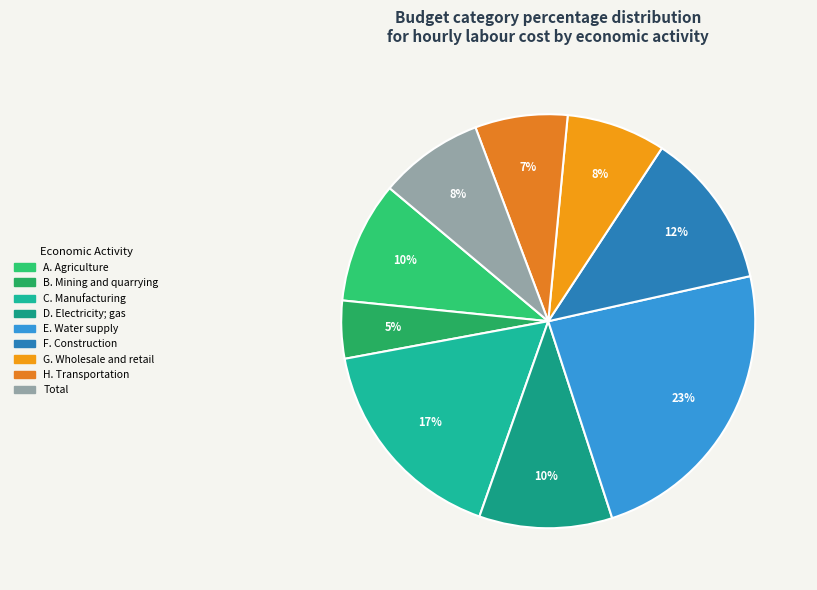

Rank the categories by value from highest to lowest.

E. Water supply, C. Manufacturing, F. Construction, D. Electricity; gas, A. Agriculture, Total, G. Wholesale and retail, H. Transportation, B. Mining and quarrying